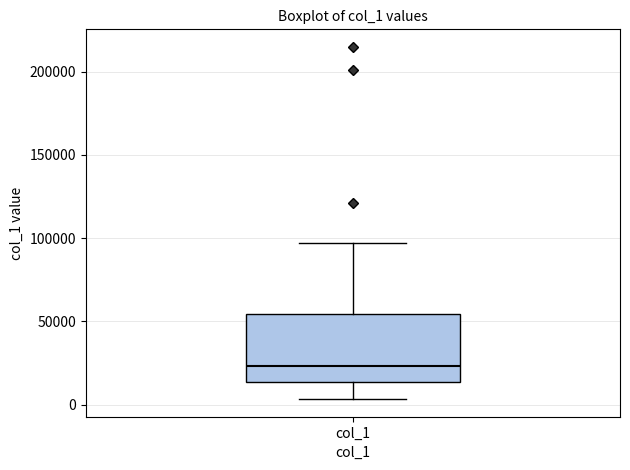

Transcribe this box plot: give where the median line is, the range the box spans, and where the two whiskers end, as read against the y-axis. The values are not printed on the chart, so give them approximately, as read against the axis.

median 25000, box 15000 to 55000, whiskers 5000 to 95000